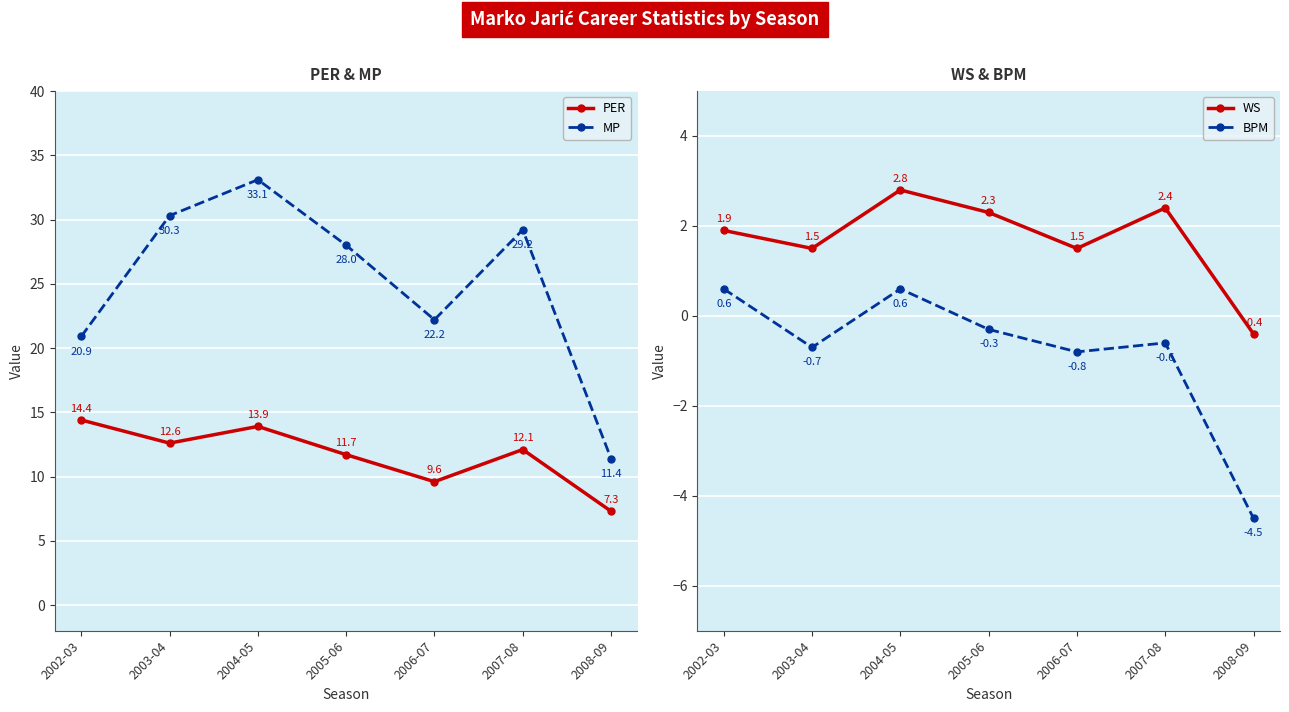

True or false: WS and MP cross at least once.

False